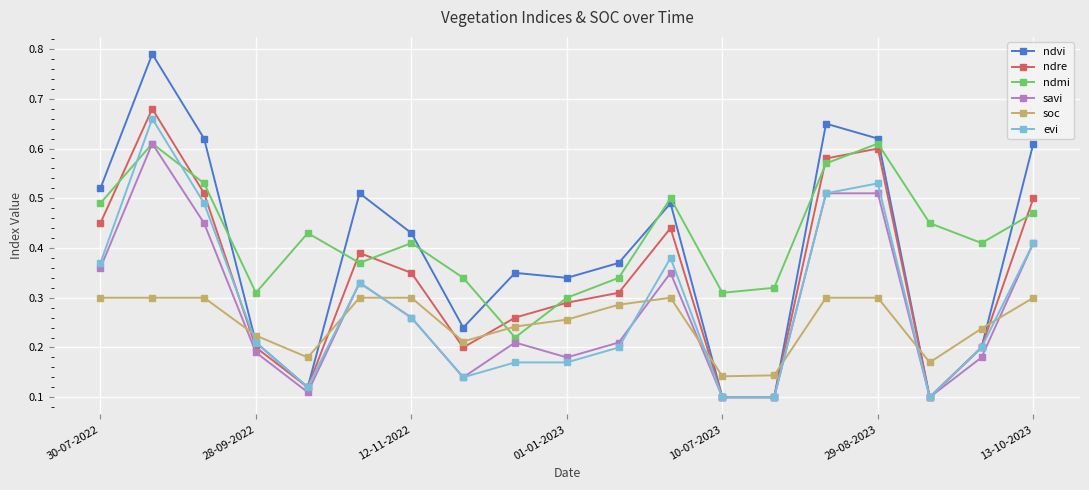

Which series has the widest spread of values?

ndvi